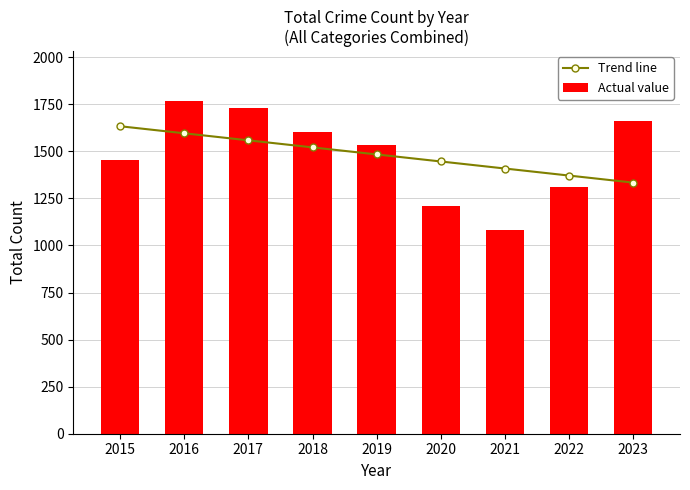

What is the greatest value displayed?

1767.0